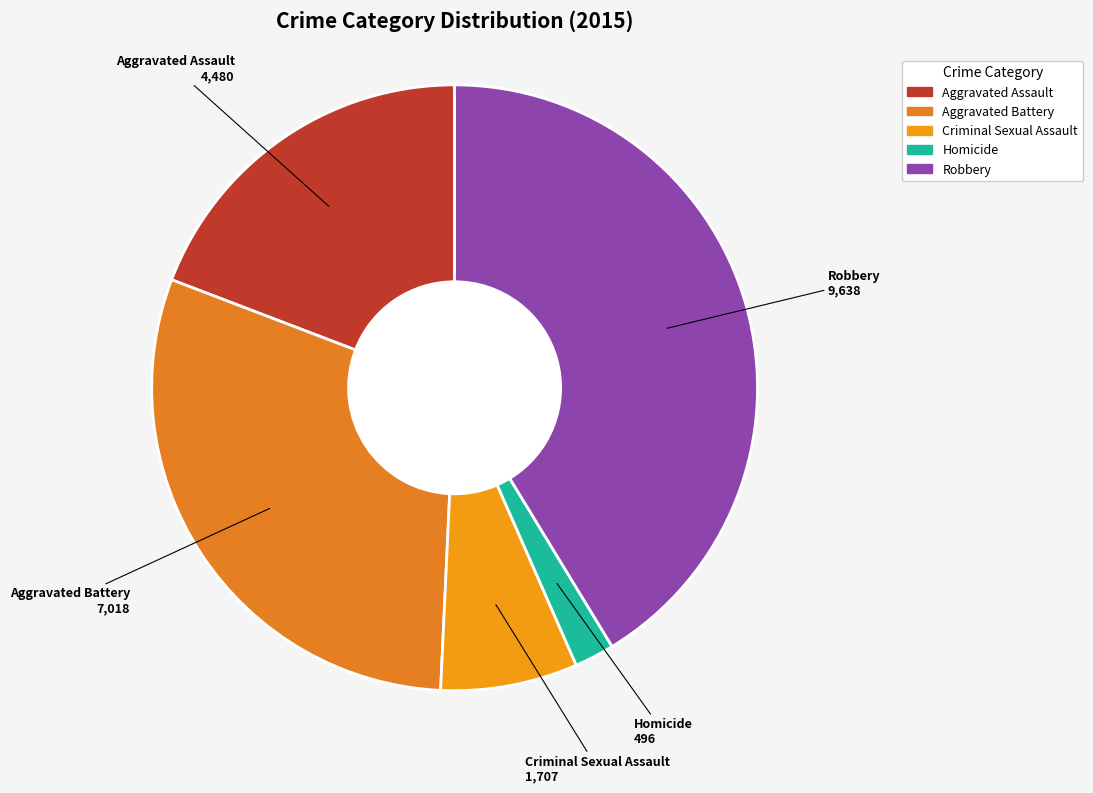

Approximately how many times larger is the value at Aggravated Assault compared to Robbery?

0.5